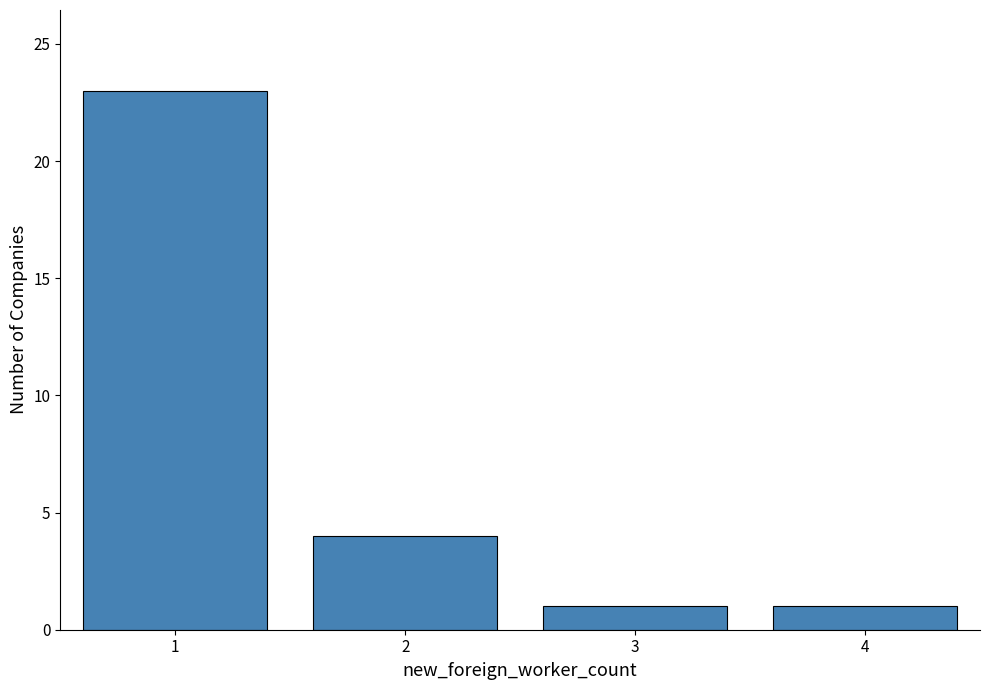

Reading right to left, what are all the values shown in this chart?

1	1	4	23